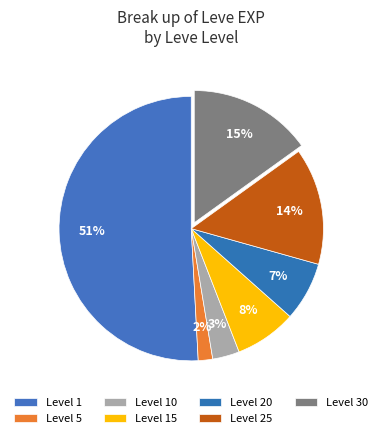

How many segments does this pie chart have?

7